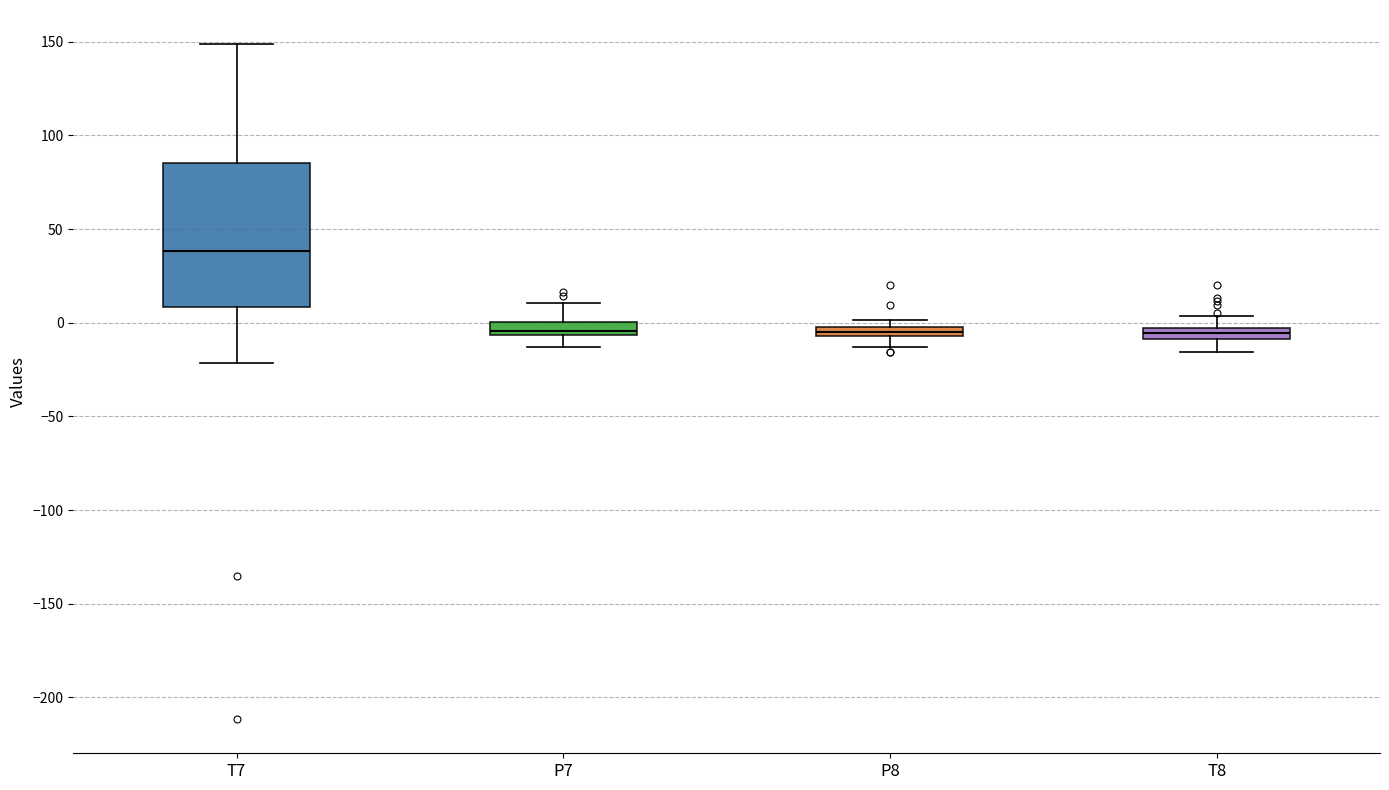

Comparing the boxes themselves (not the whiskers), which one is the tallest?

T7